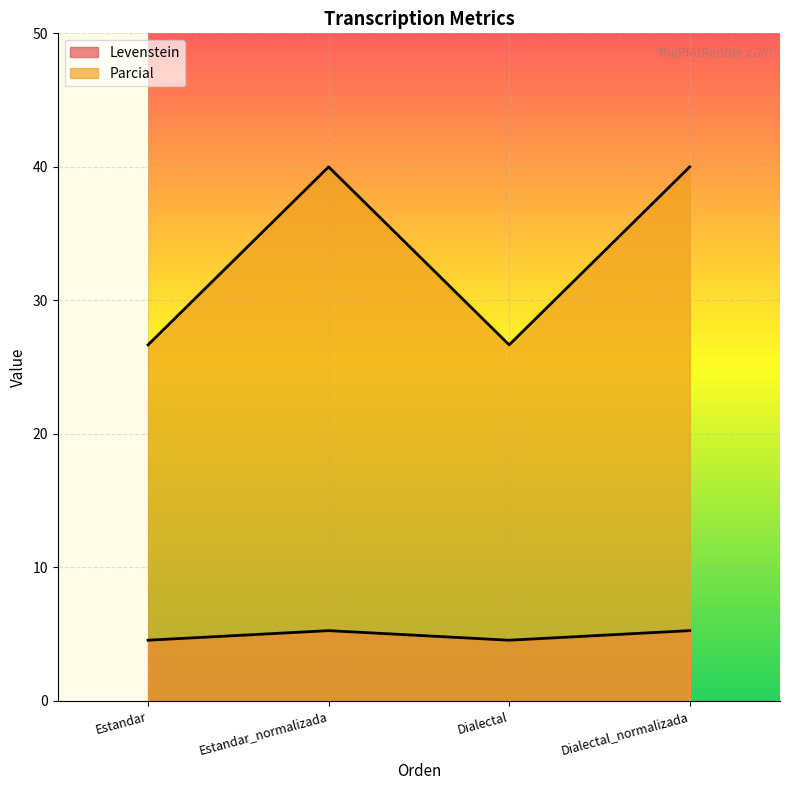

Rank the categories by Levenstein value from highest to lowest.

Estandar_normalizada, Dialectal_normalizada, Estandar, Dialectal